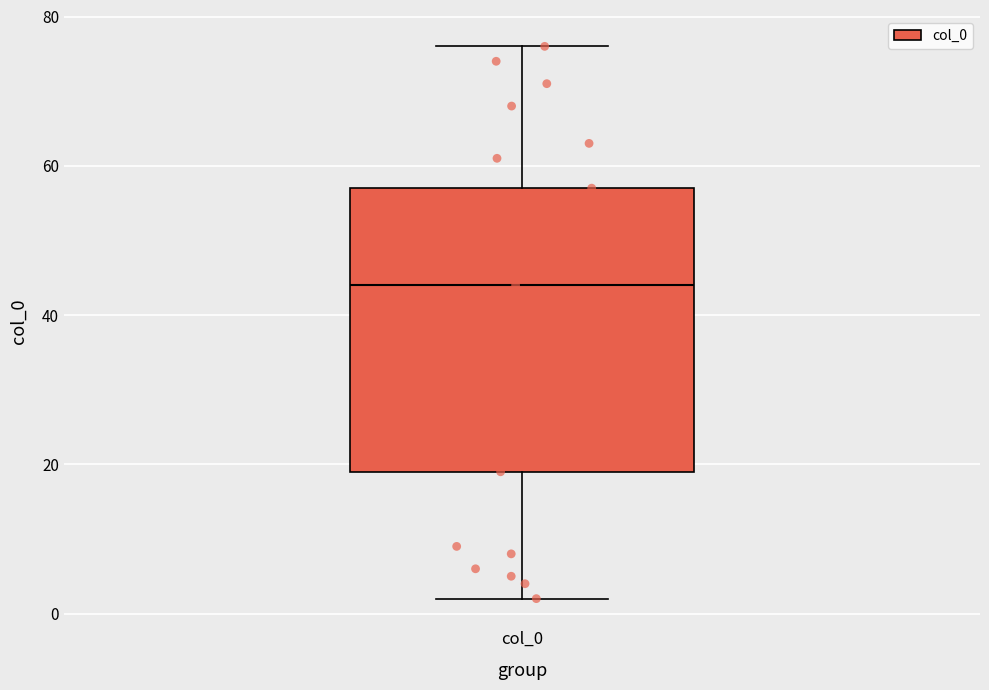

Where does the median line of the box for col_0 sit on the y-axis? The values are not printed on the chart, so give them approximately, as read against the axis.

44